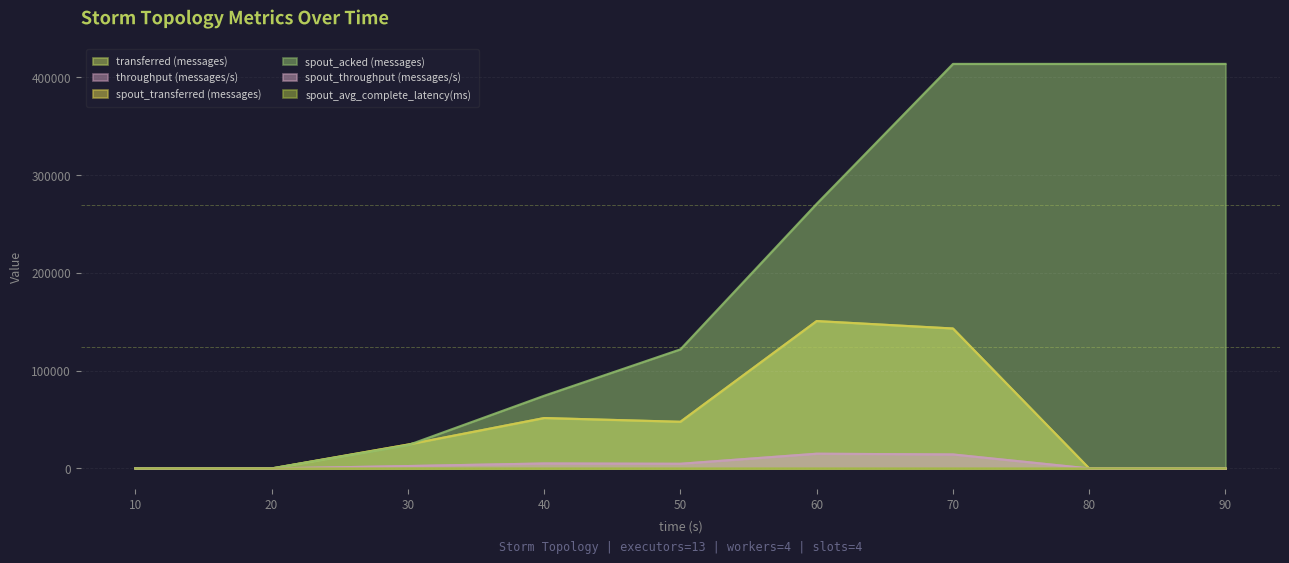

Which category has the highest value in the throughput (messages/s) series?

60